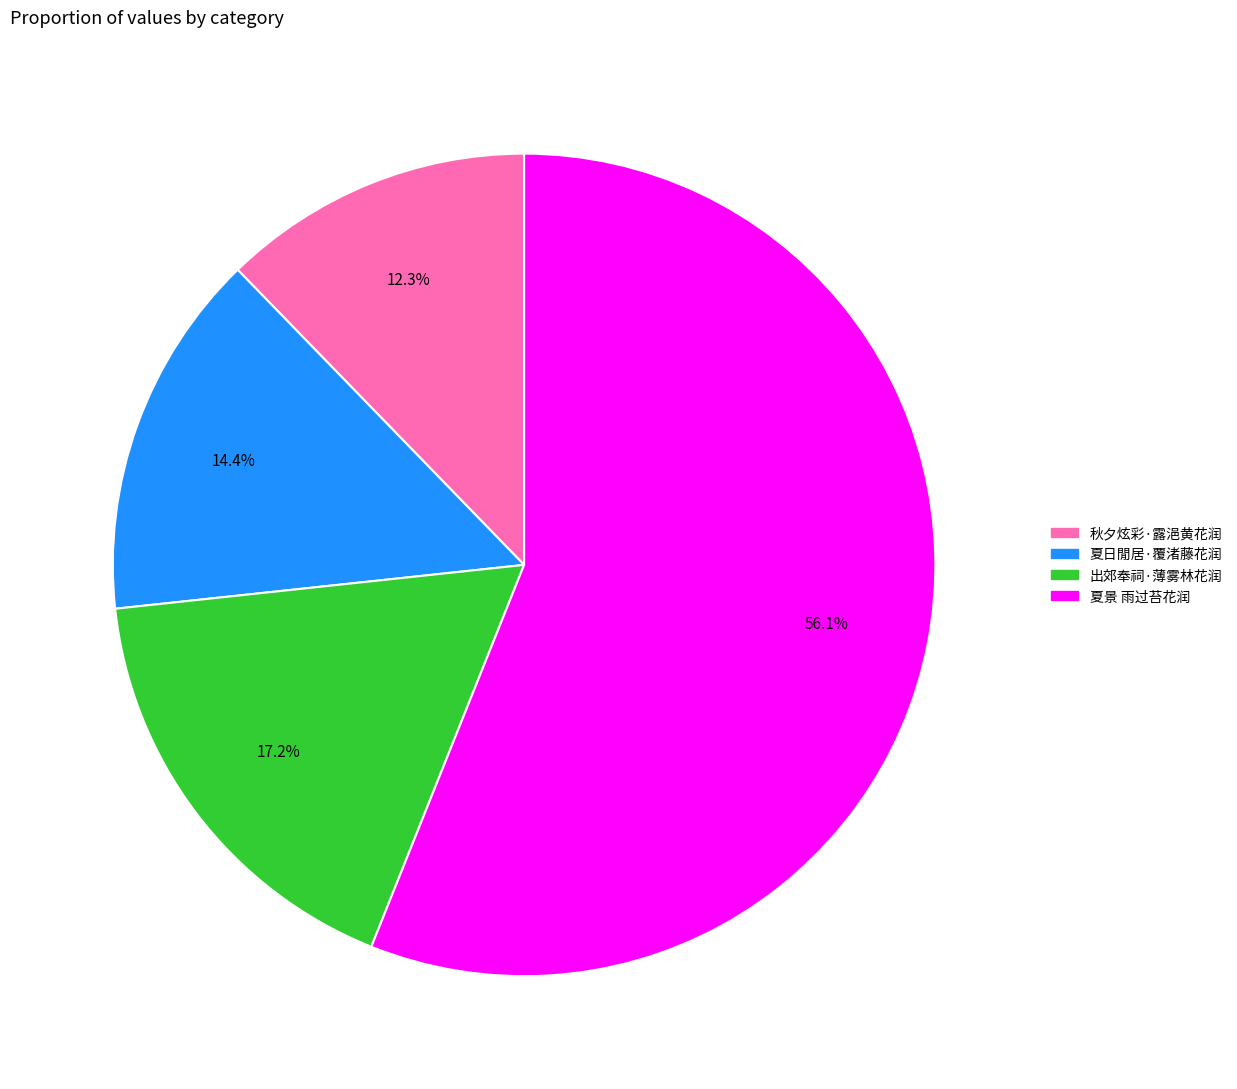

What is the smallest slice in the pie chart?

秋夕炫彩·露浥黄花润